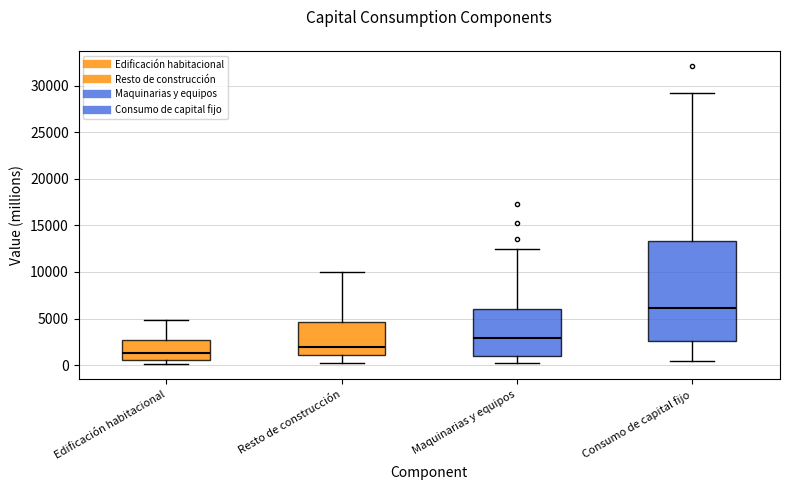

Reading left to right, read every box against the y-axis: the position of its median line, the range the box covers, and the ends of its whiskers. The values are not printed on the chart, so give them approximately, as read against the axis.

Edificación habitacional: median 1500, box 500 to 2500, whiskers 0 to 5000
Resto de construcción: median 2000, box 1000 to 4500, whiskers 0 to 10000
Maquinarias y equipos: median 3000, box 1000 to 6000, whiskers 0 to 12500
Consumo de capital fijo: median 6000, box 2500 to 13500, whiskers 500 to 29000